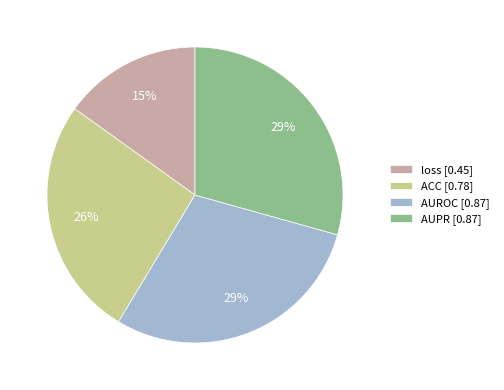

How many segments does this pie chart have?

4